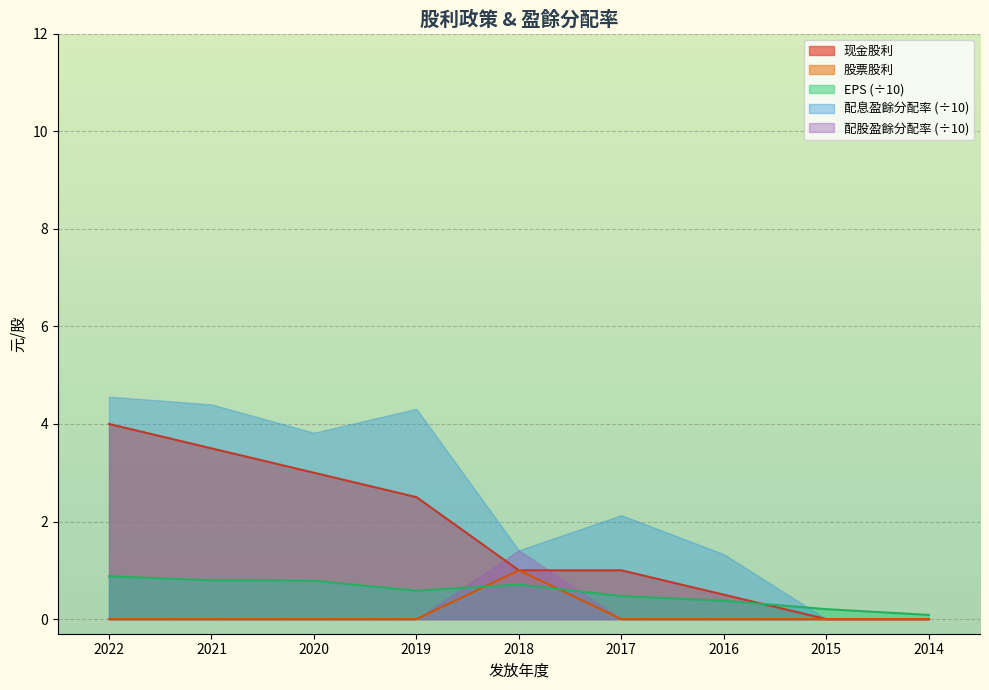

Does the chart display data point markers on the line(s)?

No